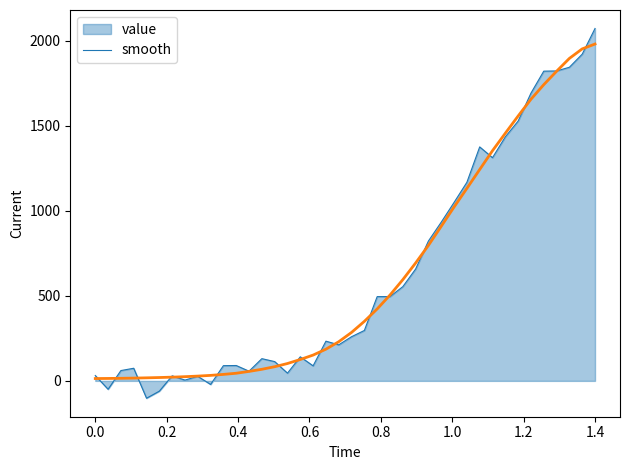

What is the maximum value shown in the chart?

2071.7